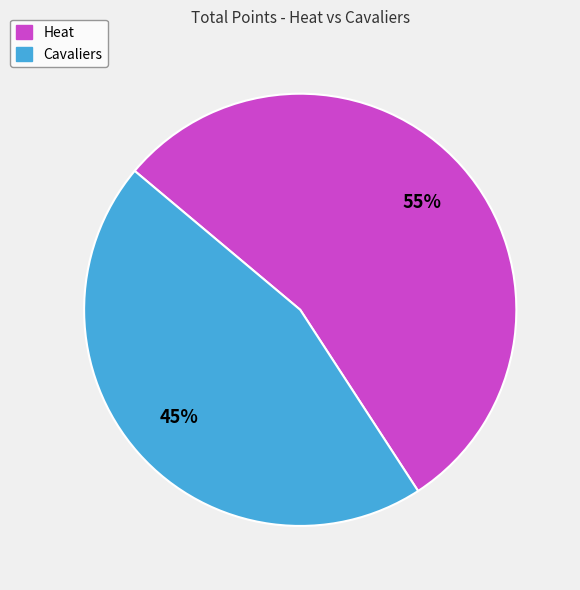

Which slice is the largest?

Heat